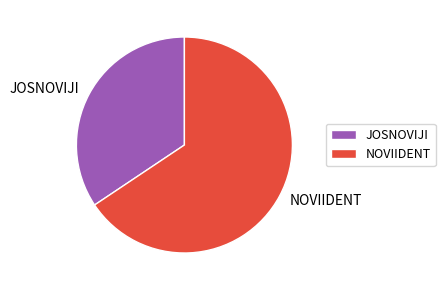

The NOVIIDENT slice represents 77% of the pie. True or false?

False